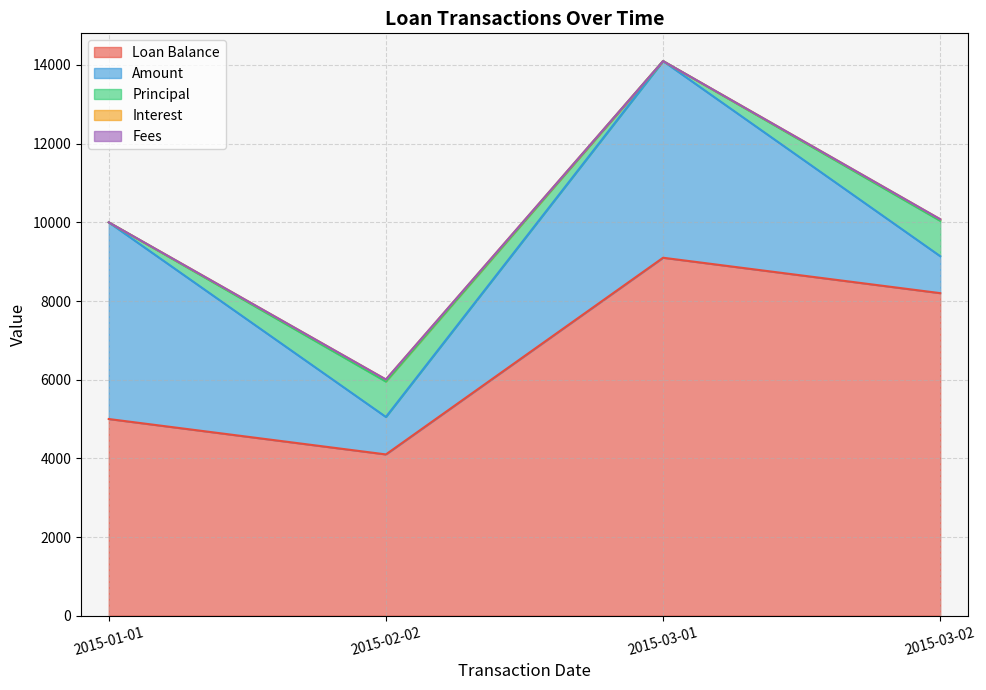

What is the sum of all Interest values?

92.0